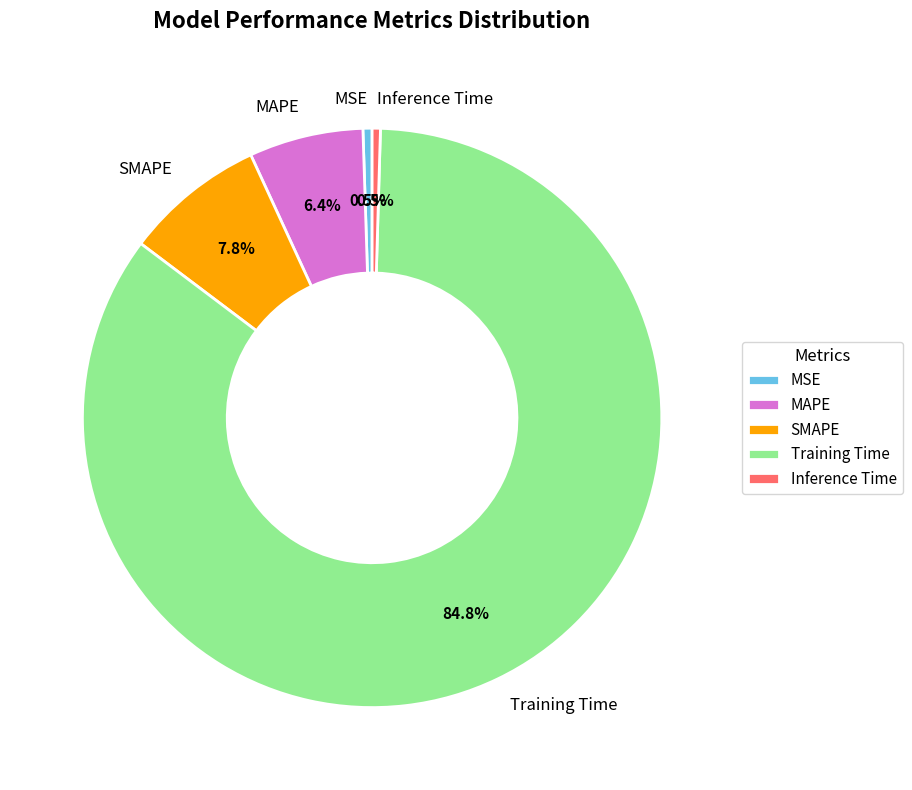

Is there a majority slice in this chart?

Yes